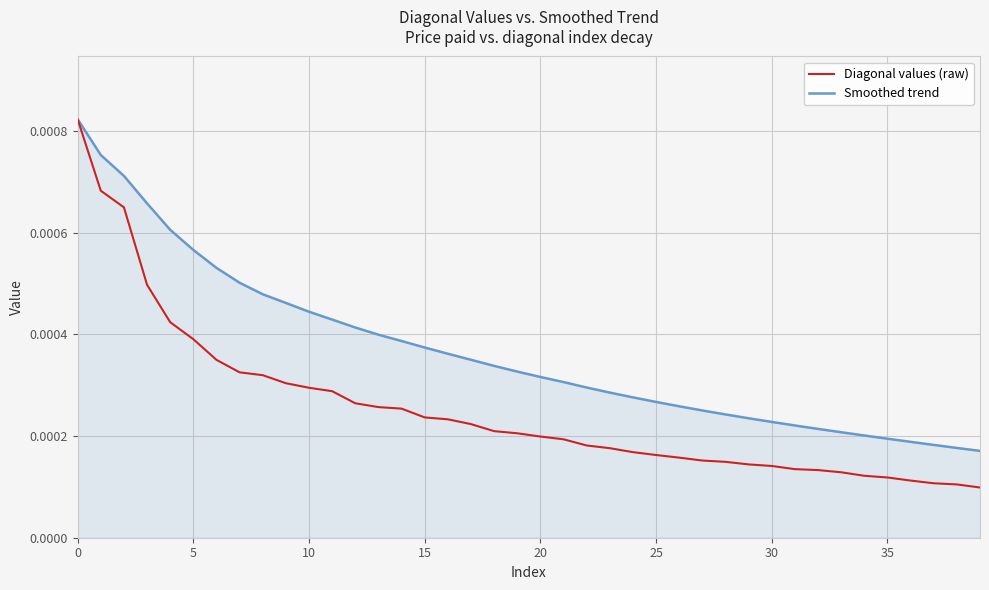

Which series has the largest total across all categories?

Smoothed trend